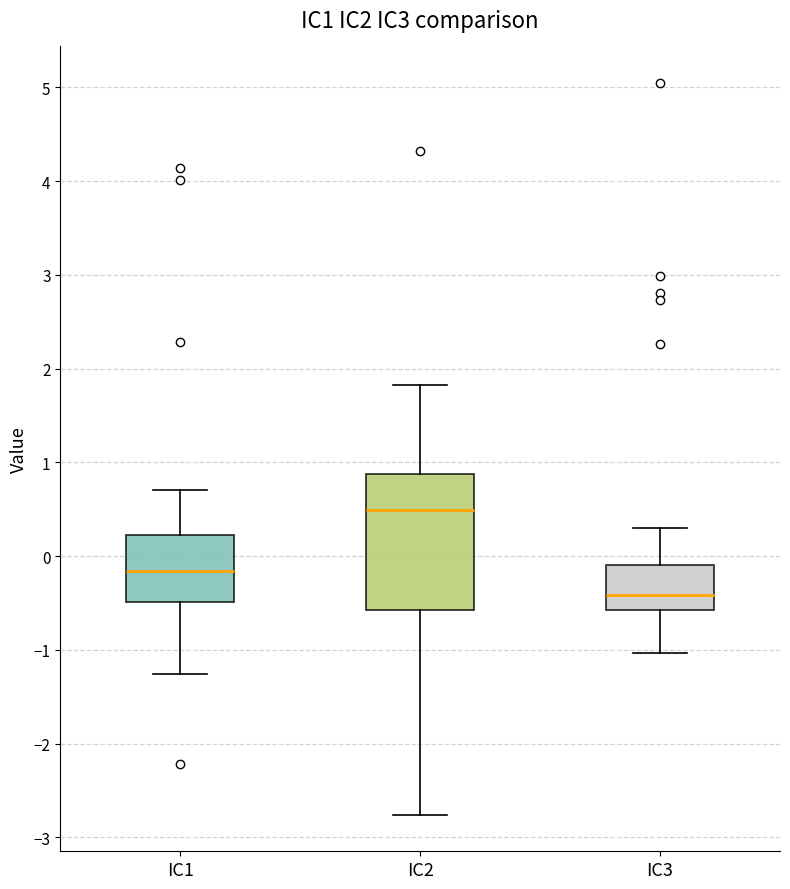

Which box is the tallest, from its lower edge to its upper edge?

IC2